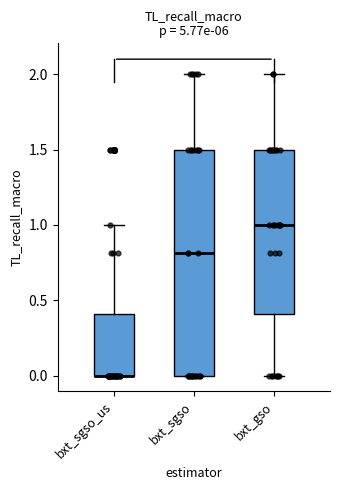

Which box is the tallest, from its lower edge to its upper edge?

bxt_sgso